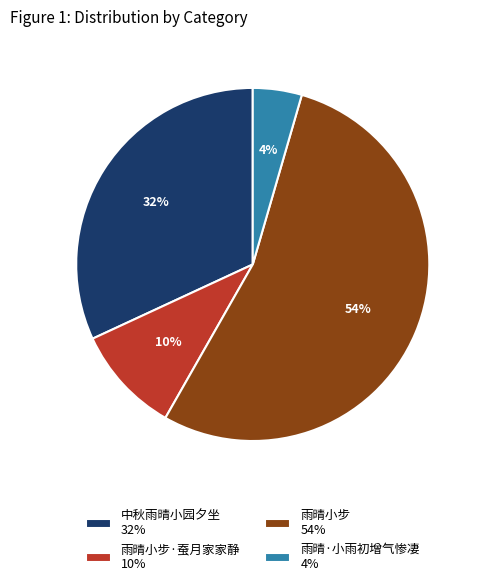

Is there a majority slice in this chart?

Yes